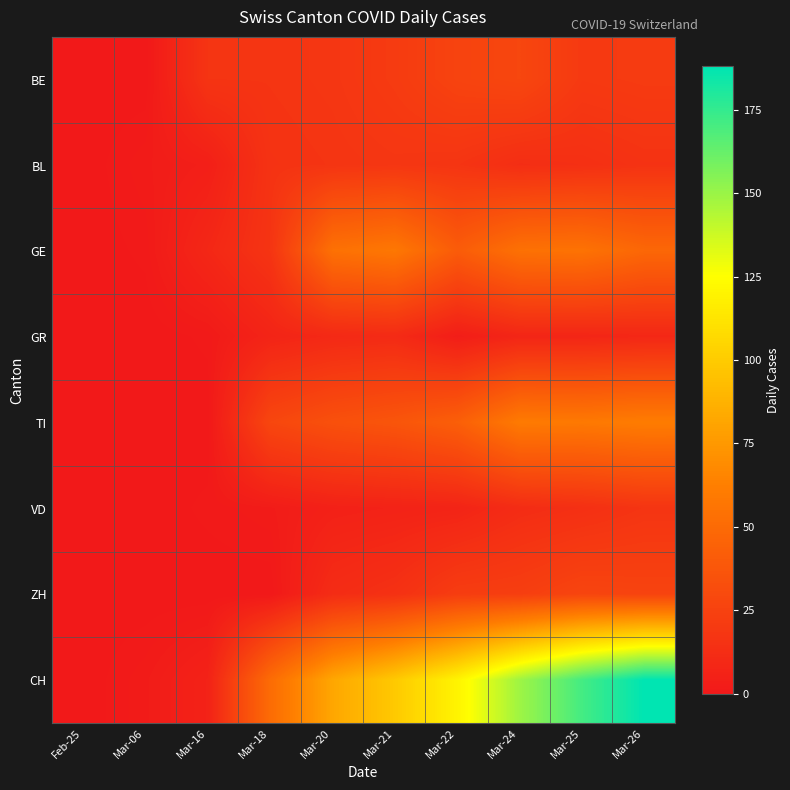

Rank the series at Mar-18 from lowest to highest value.

ZH, VD, GR, BL, BE, GE, TI, CH